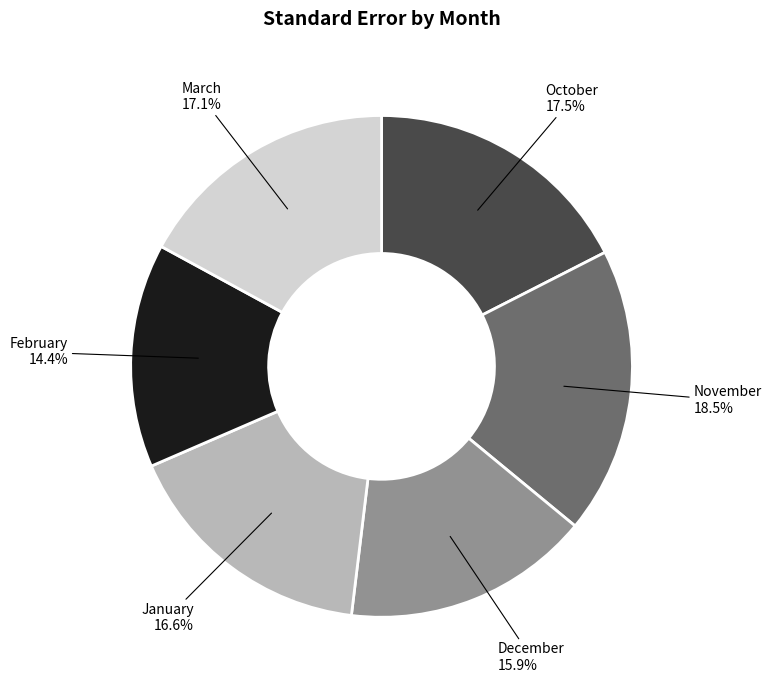

Combined, do February and January account for over 50%?

No